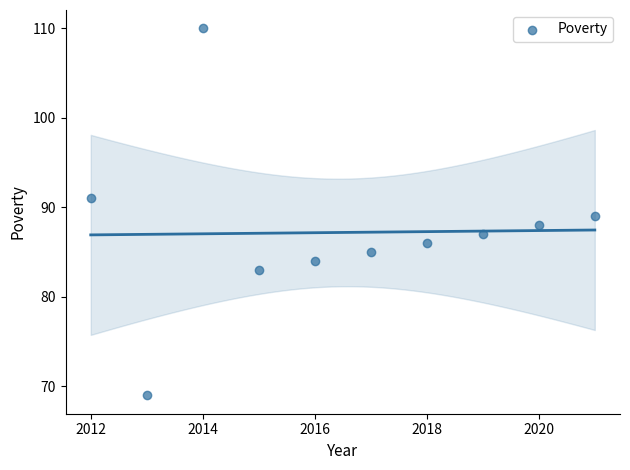

What is the average X value?

2016